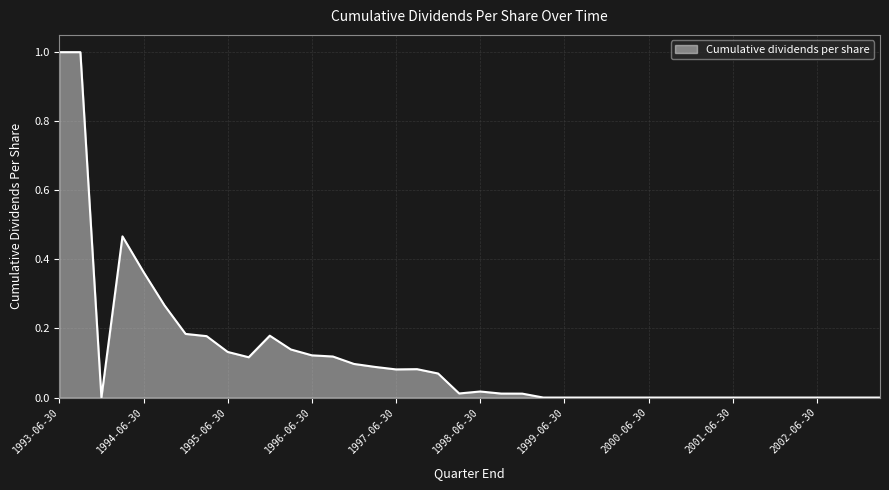

What is the difference between the maximum and minimum values?

1.0